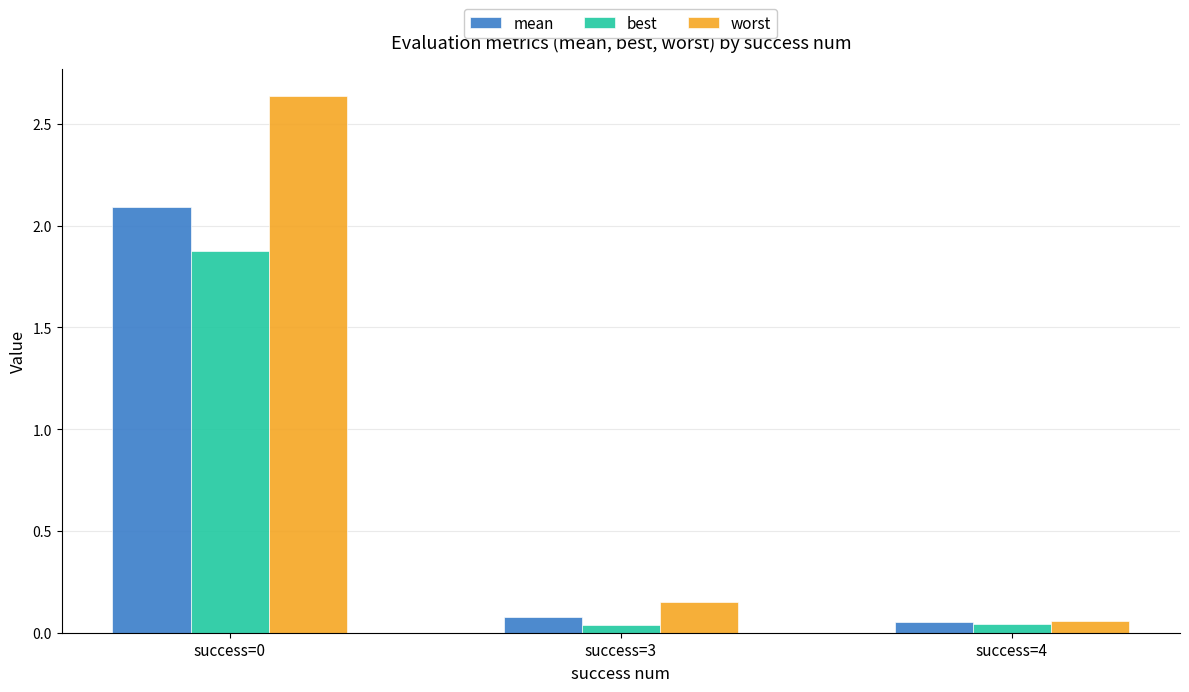

What is the average value of the mean series?

0.7